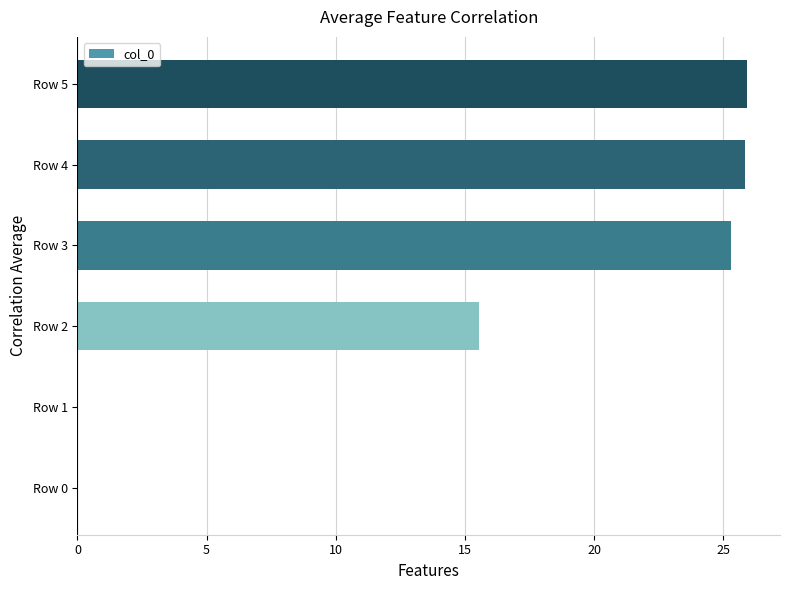

How many data points are above 25?

3